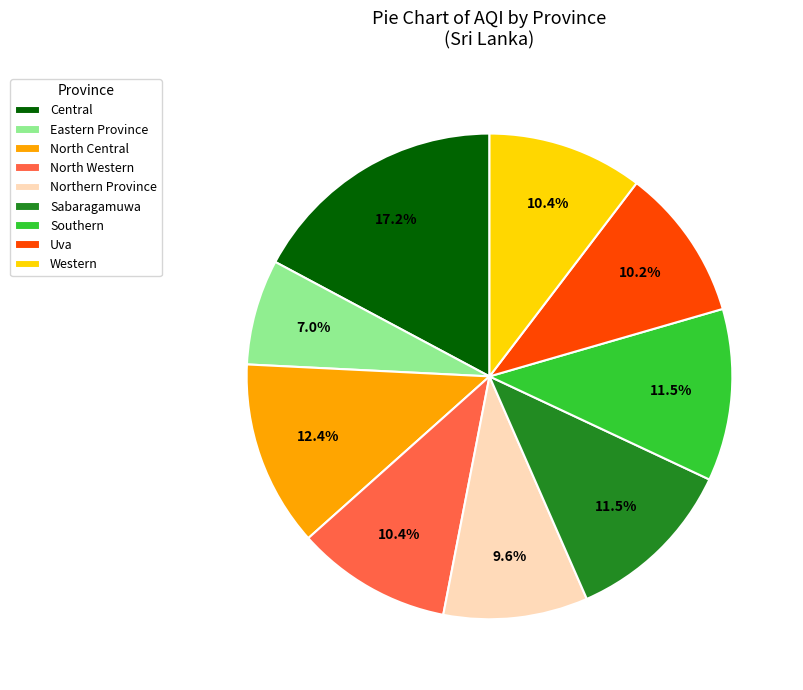

Approximately how many times larger is the value at Northern Province compared to Southern?

0.8